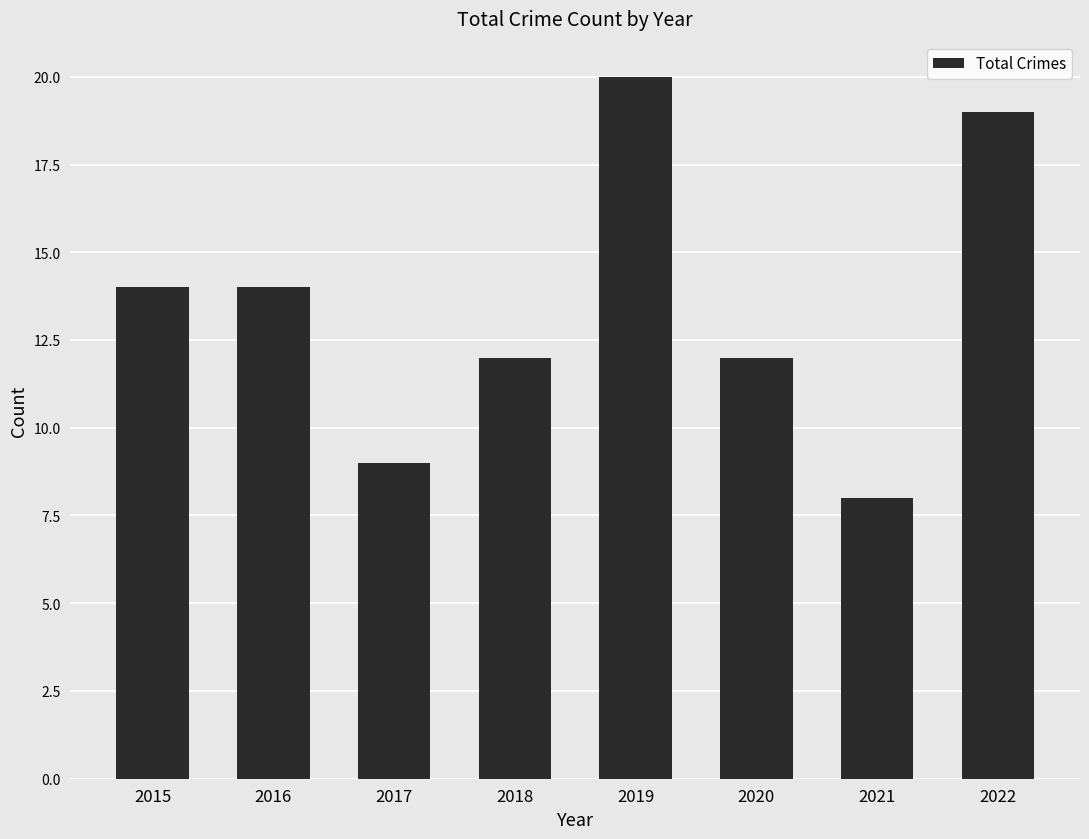

At which category does the chart reach its peak across all series?

2019